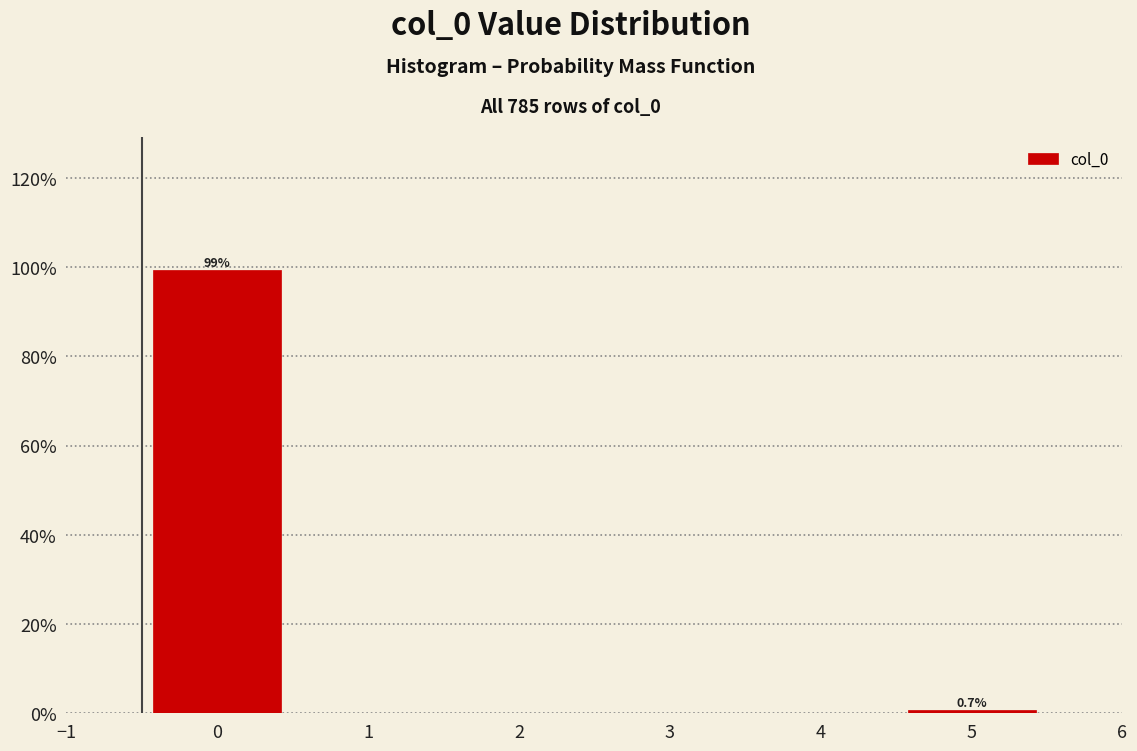

Over which range of the x-axis is the bar tallest?

-0.5 to 0.5